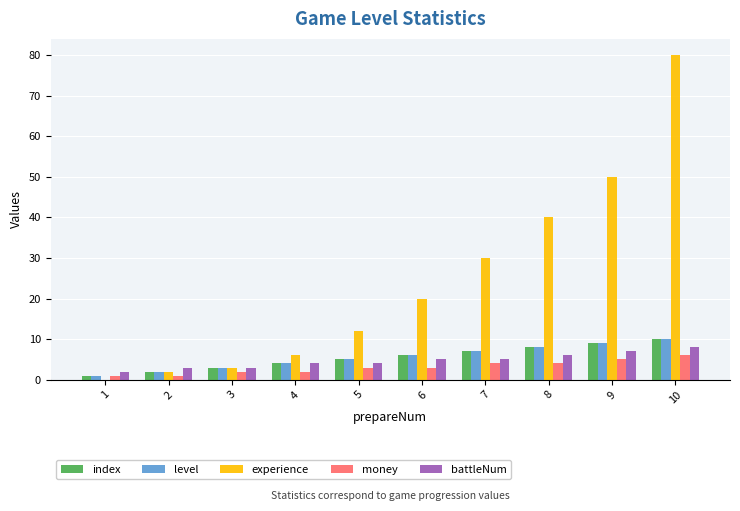

The index series shows 8 at 8. True or false?

True